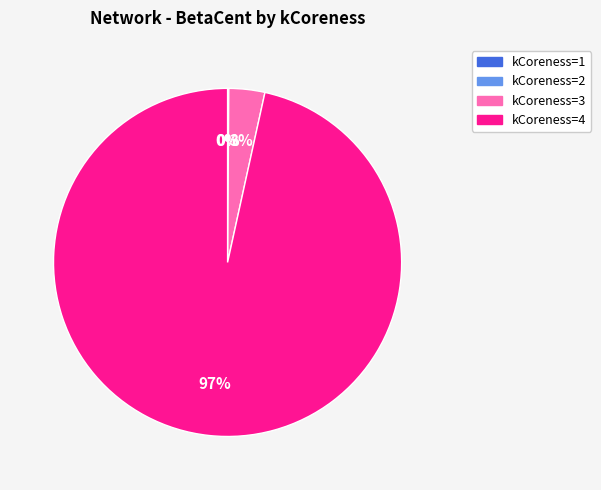

To the nearest percent, what portion does kCoreness=3 represent?

3%